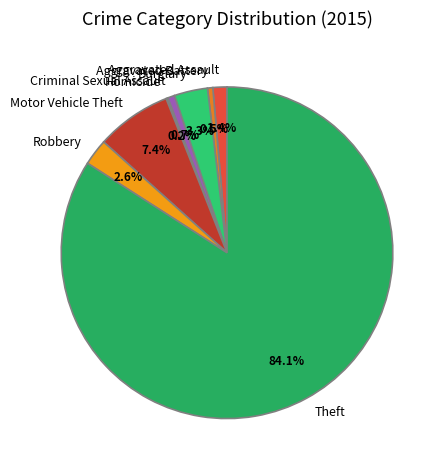

Which slice is the largest?

Theft